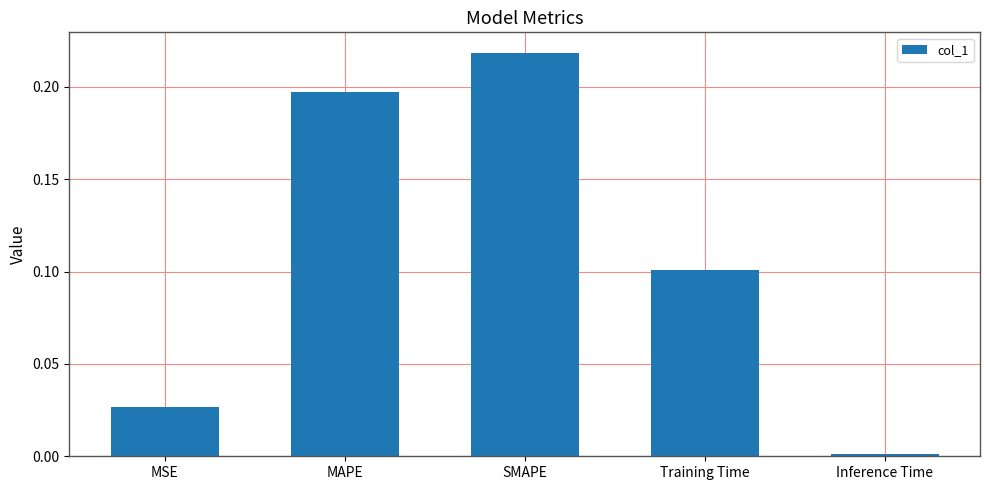

List the labels in order of value, smallest first.

Inference Time, MSE, Training Time, MAPE, SMAPE